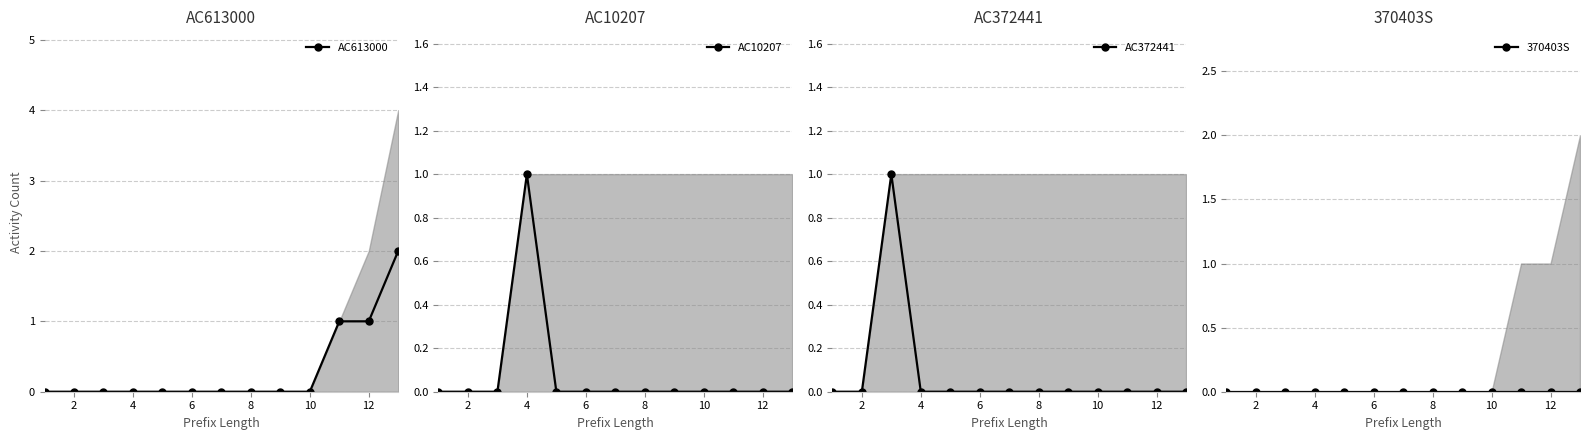

What is the difference between the maximum and minimum values in the AC10207 series?

1